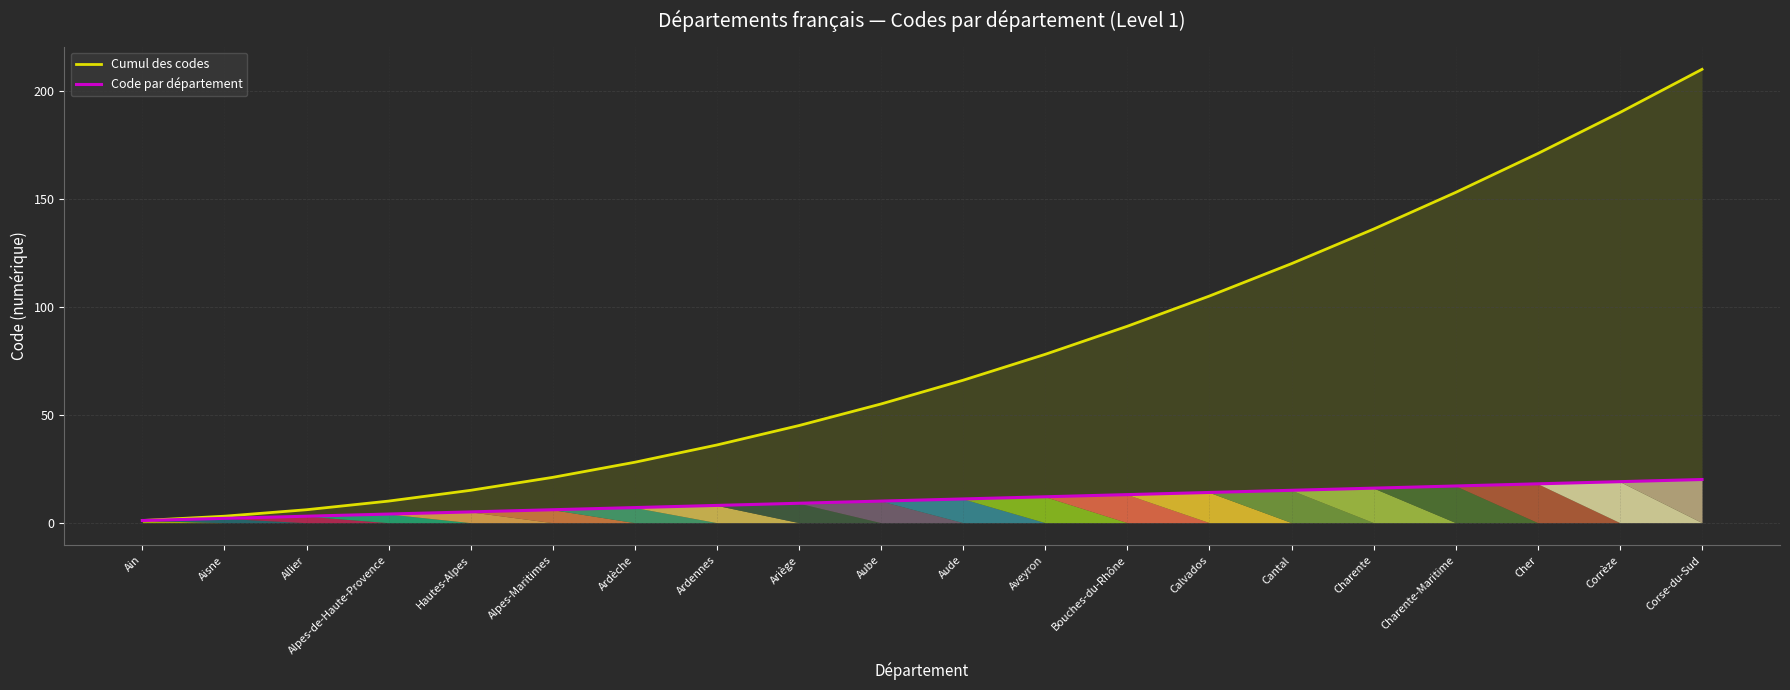

What position from the left is Alpes-Maritimes?

6